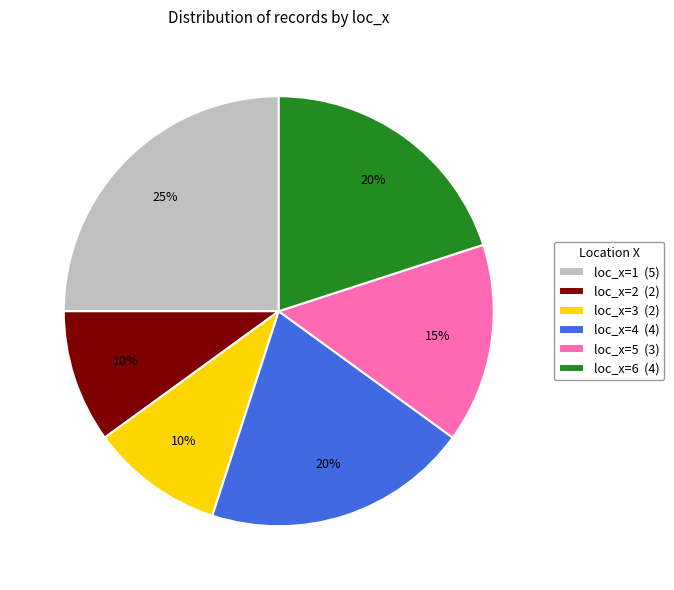

True or false: loc_x=4 accounts for 20% of the total.

True